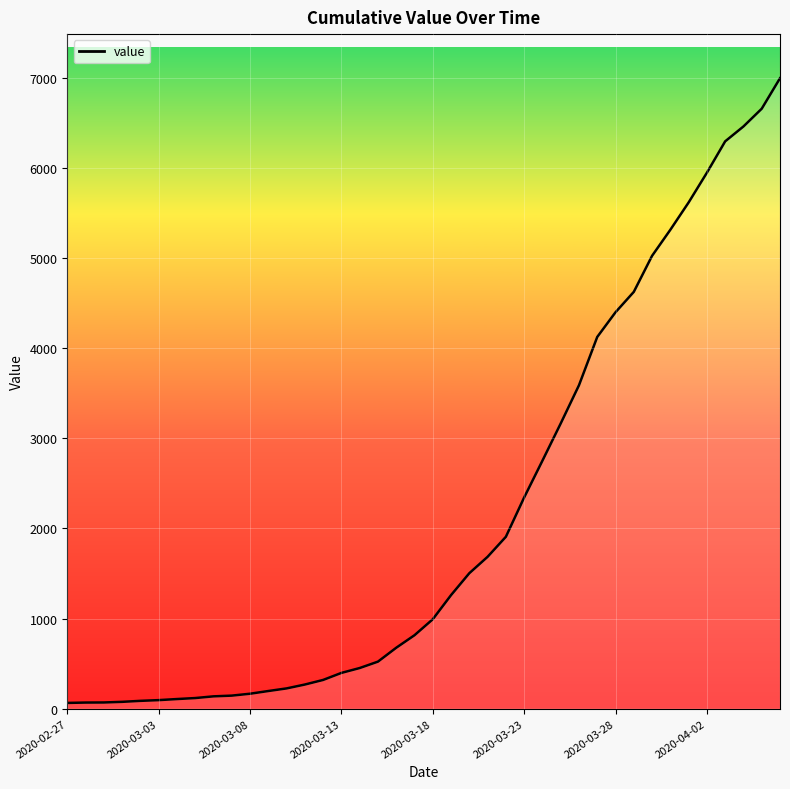

What is the maximum value shown in the chart?

6994